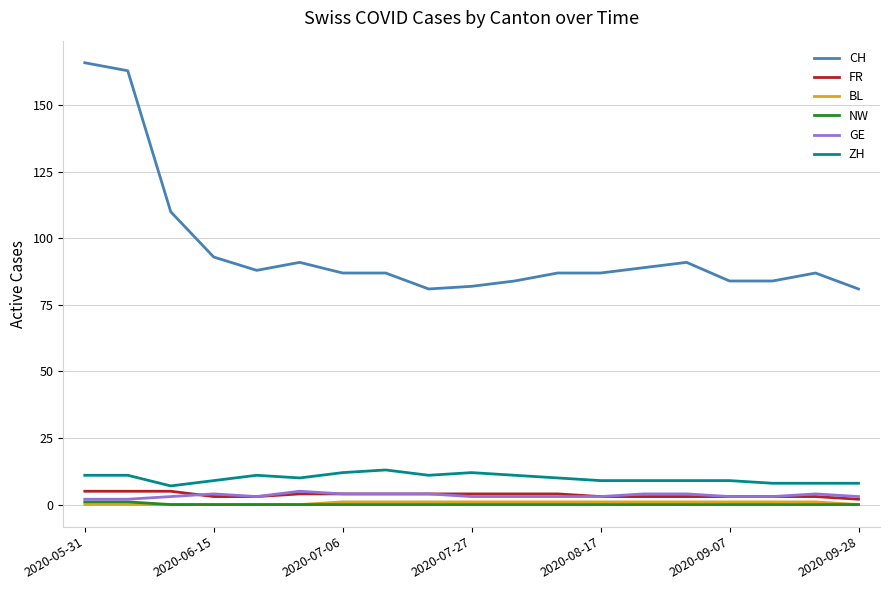

True or false: BL and FR cross at least once.

False